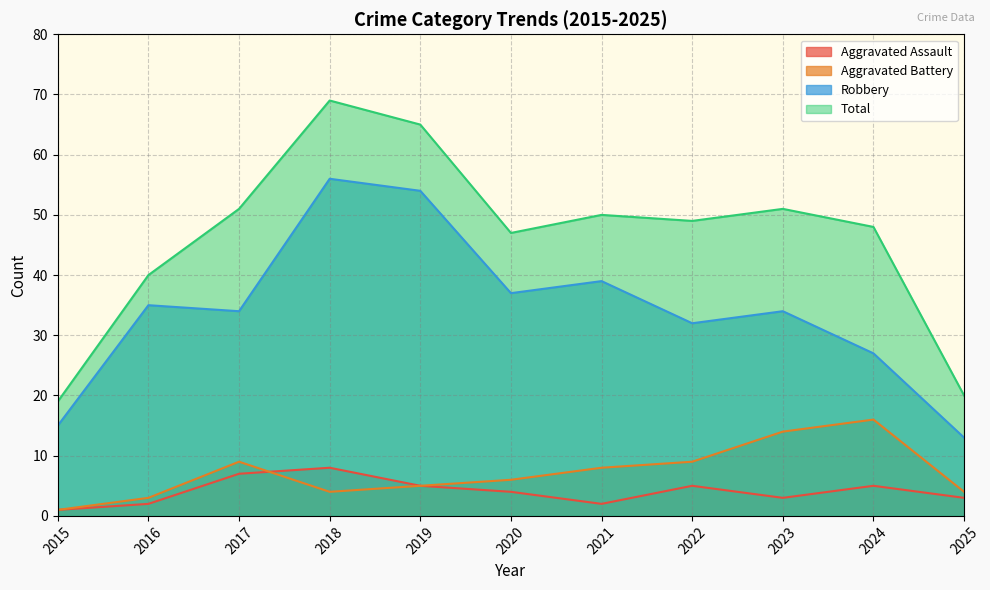

Count the number of categories in the chart.

11